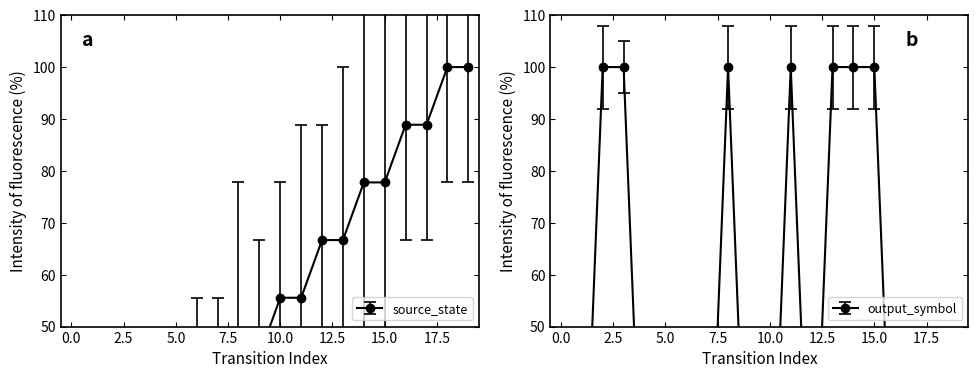

Reading left to right, transcribe all the data shown in this chart.

source_state: 0=0.0	1=0.0	2=11.1	3=11.1	4=22.2	5=22.2	6=33.3	7=33.3	8=44.4	9=44.4	10=55.6	11=55.6	12=66.7	13=66.7	14=77.8	15=77.8	16=88.9	17=88.9	18=100.0	19=100.0
output_symbol: 0=0.0	1=0.0	2=100.0	3=100.0	4=0.0	5=0.0	6=0.0	7=0.0	8=100.0	9=0.0	10=0.0	11=100.0	12=0.0	13=100.0	14=100.0	15=100.0	16=0.0	17=0.0	18=0.0	19=0.0